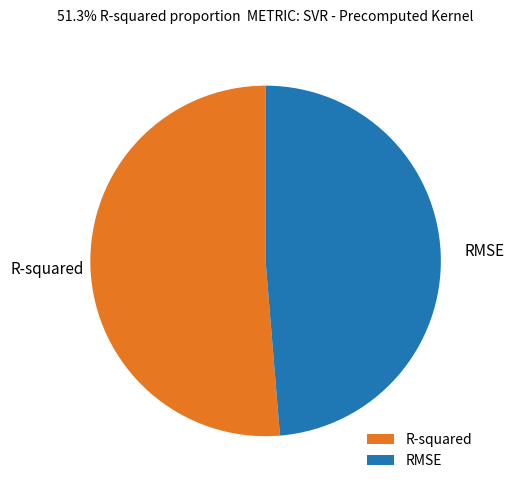

How many segments does this pie chart have?

2